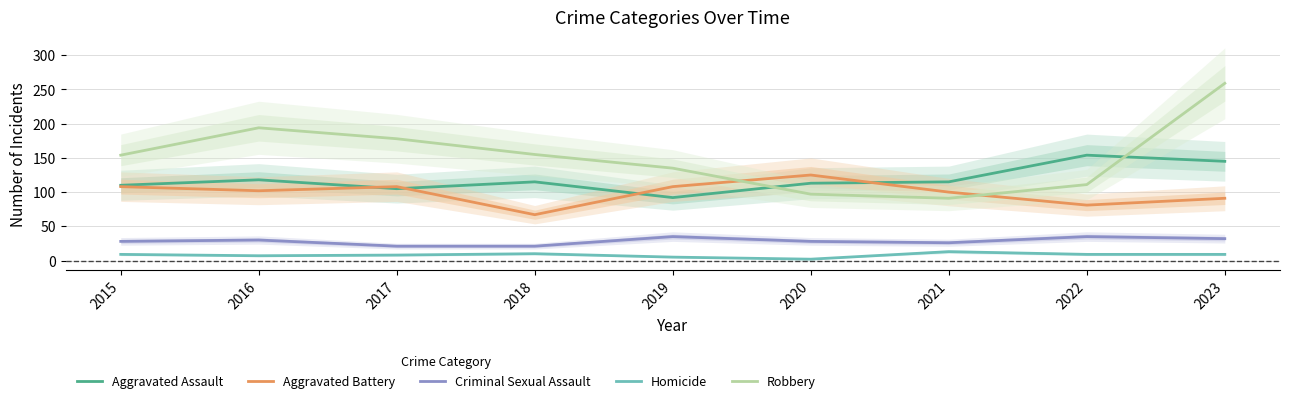

Reading left to right, transcribe all the data shown in this chart.

Aggravated Assault: 110	118	105	115	92	113	115	154	145
Aggravated Battery: 108	102	108	67	108	125	100	81	91
Criminal Sexual Assault: 28	30	21	21	35	28	26	35	32
Homicide: 9	7	8	10	5	2	13	9	9
Robbery: 154	194	178	155	135	97	91	111	259